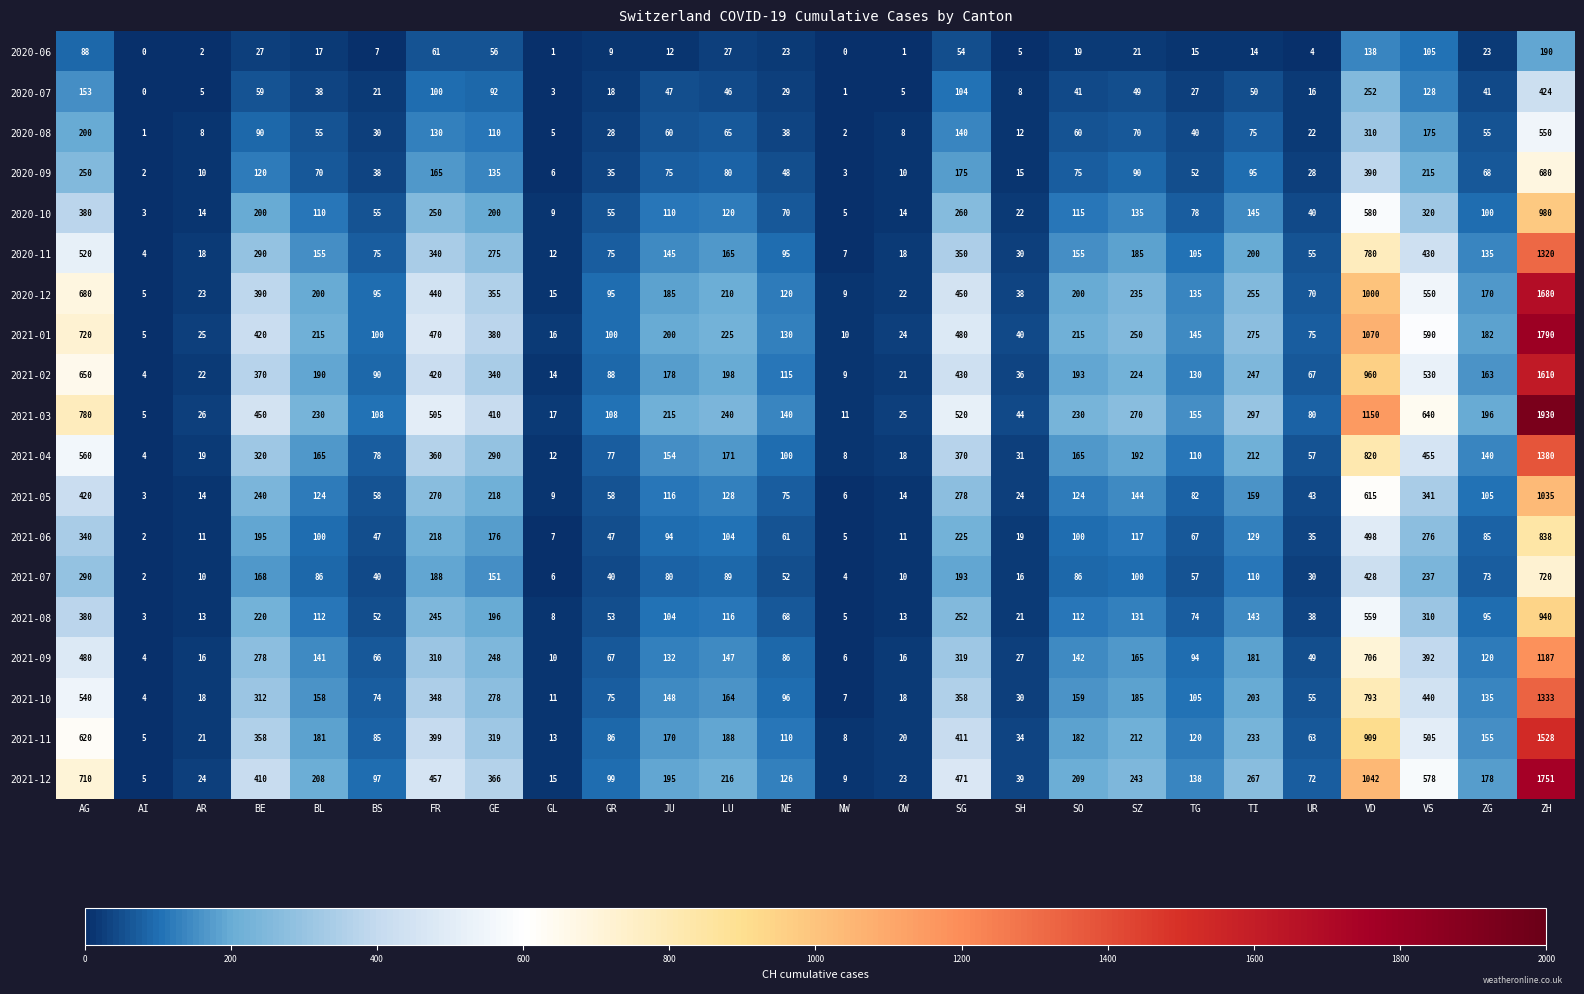

How many distinct data groups are displayed?

19